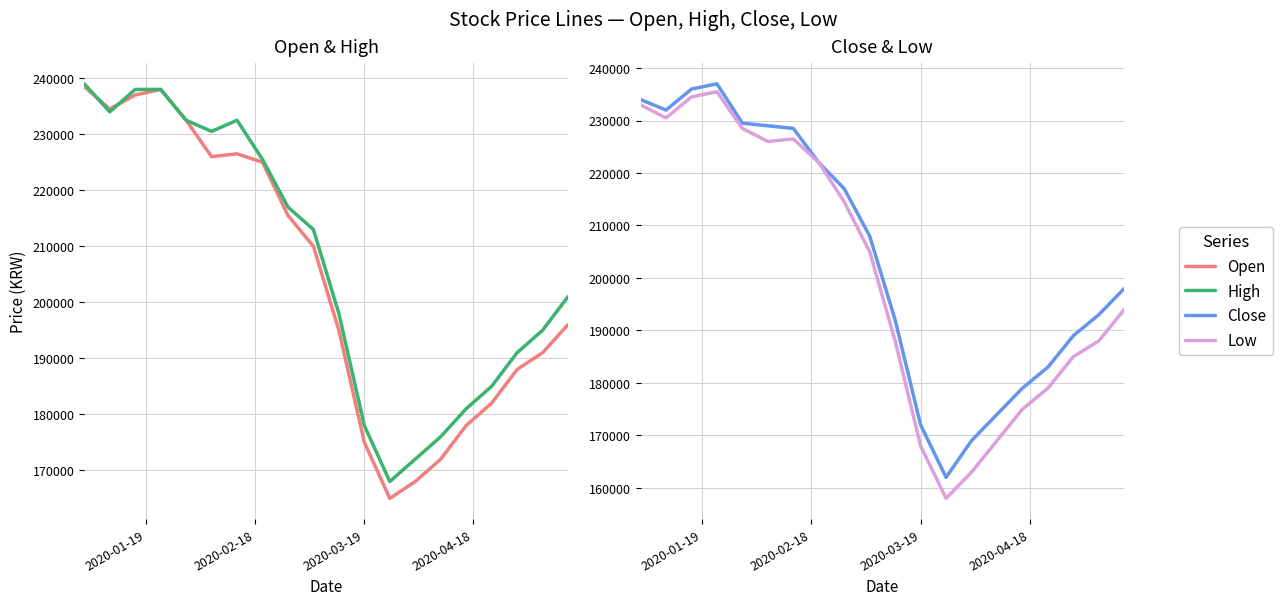

What is the smallest value displayed?

158000